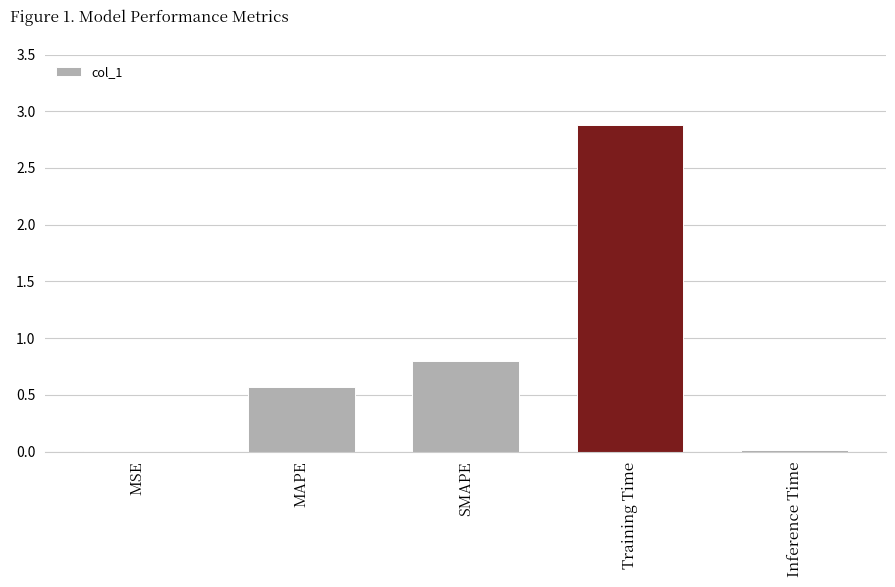

Between SMAPE and MSE, which is larger?

SMAPE